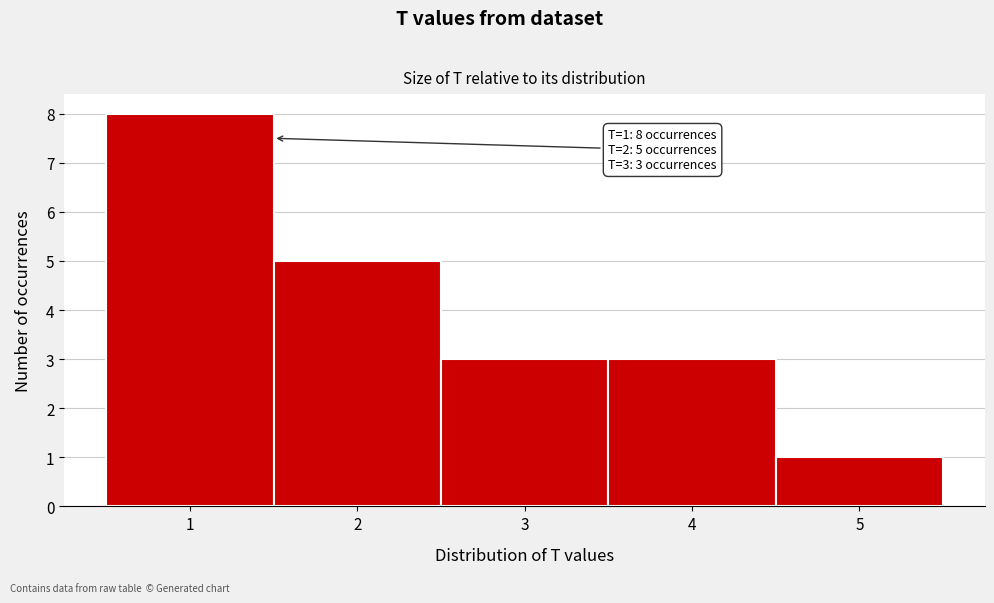

Which range on the x-axis has the tallest bar?

0.5 to 1.5